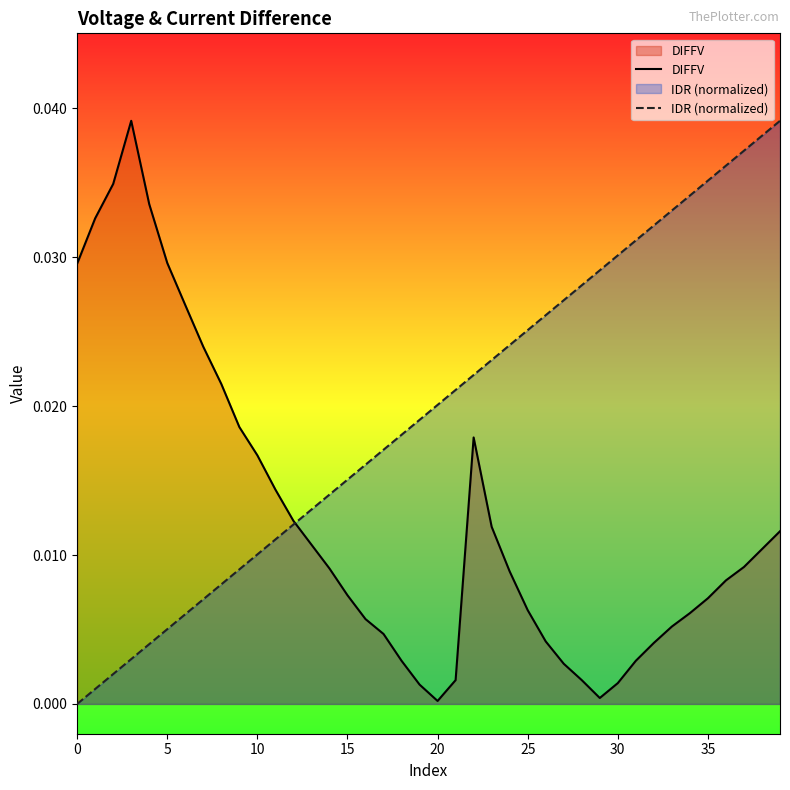

At which category is the sum across all series the highest?

39